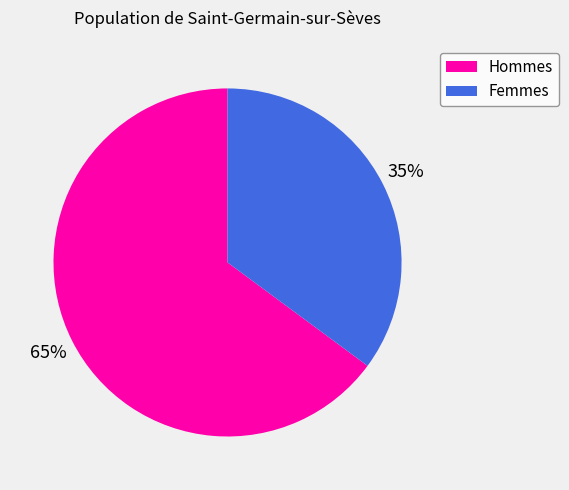

Is there a majority slice in this chart?

Yes